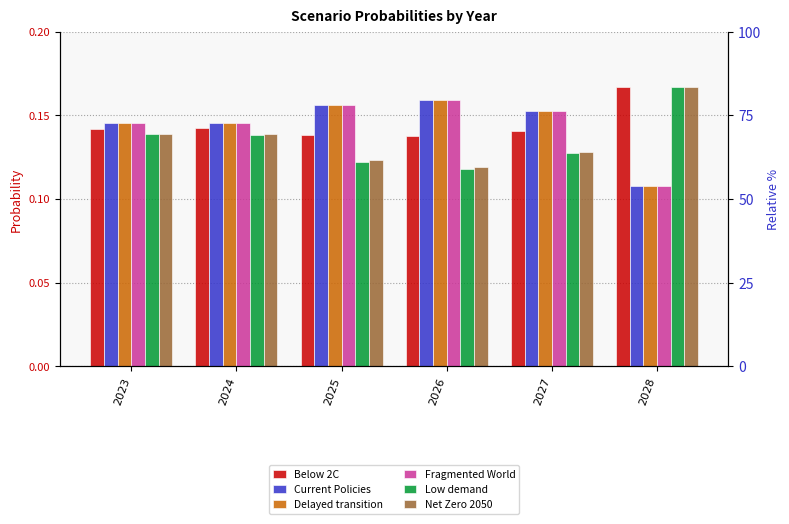

Reading left to right, extract all data points from this chart.

Below 2C: 0.1	0.1	0.1	0.1	0.1	0.2
Current Policies: 0.1	0.1	0.2	0.2	0.2	0.1
Delayed transition: 0.1	0.1	0.2	0.2	0.2	0.1
Fragmented World: 0.1	0.1	0.2	0.2	0.2	0.1
Low demand: 0.1	0.1	0.1	0.1	0.1	0.2
Net Zero 2050: 0.1	0.1	0.1	0.1	0.1	0.2